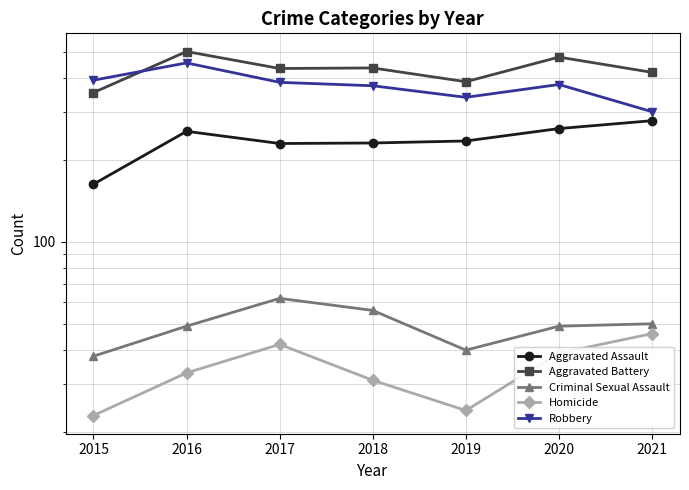

The Homicide series shows 38 at 2015. True or false?

False